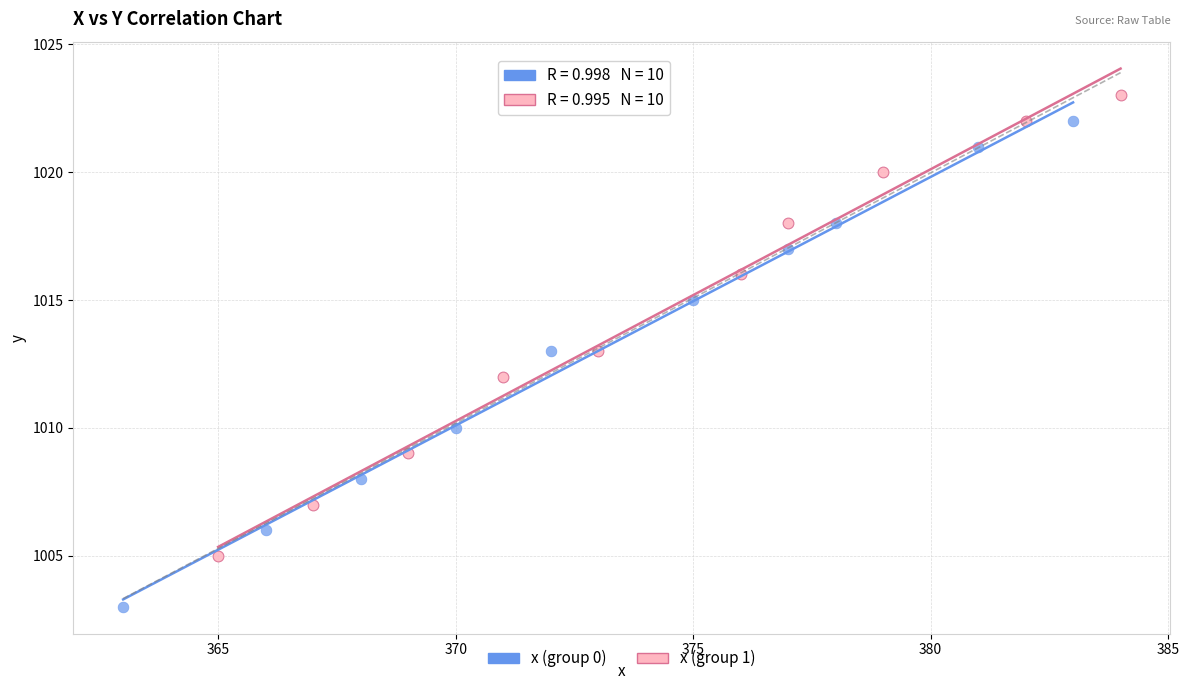

Which series reaches the maximum Y coordinate?

x (group 1)